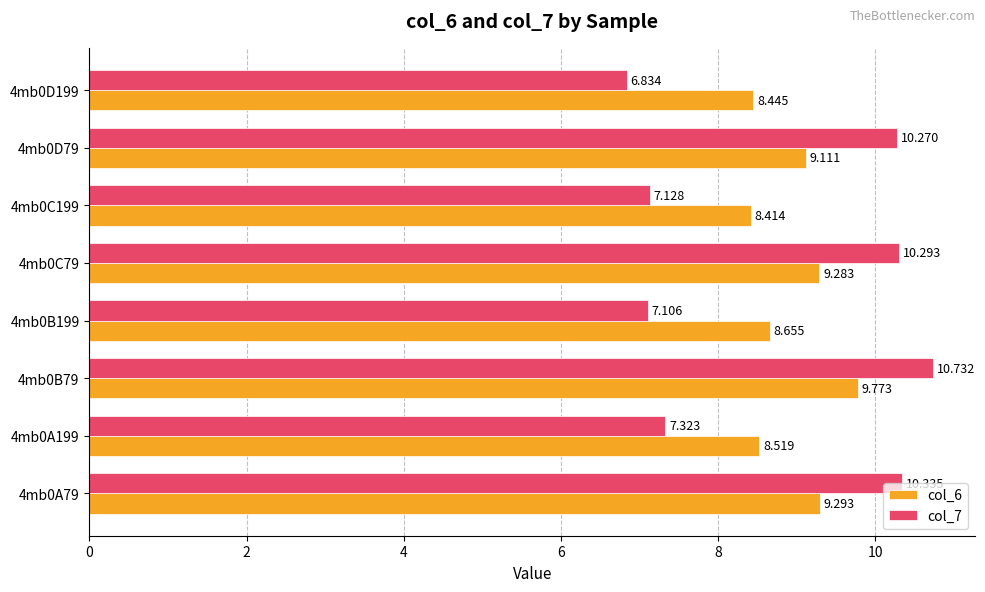

Is the value of col_6 at 4mb0A79 greater than the value of col_7 at 4mb0A199?

Yes